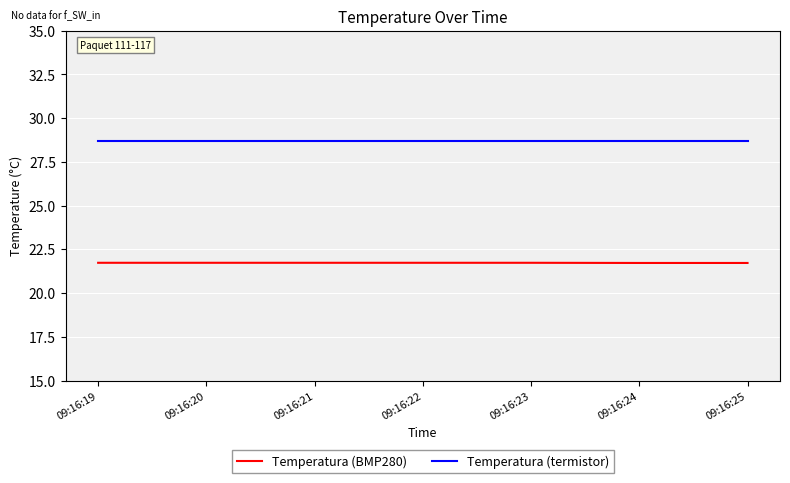

Is it true that Temperatura (BMP280) equals 28.7 at 09:16:22?

False